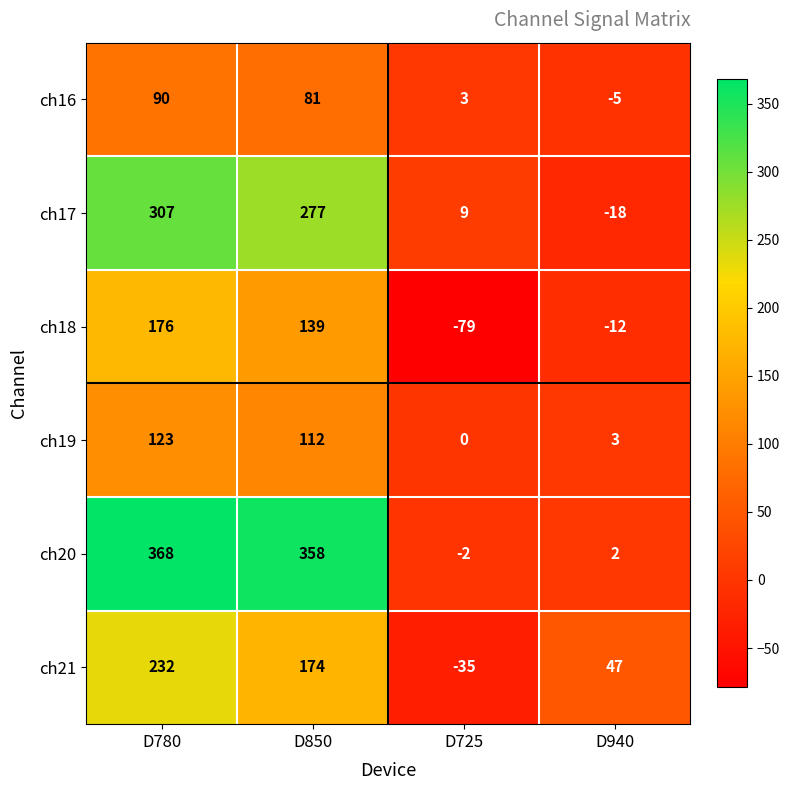

How many categories are shown in the chart?

4